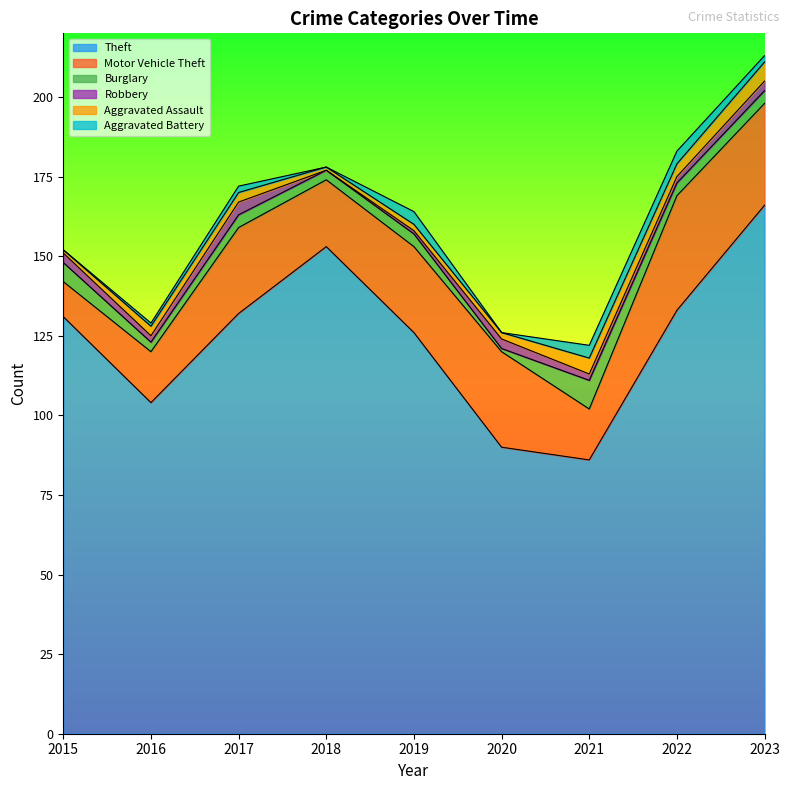

Where is Robbery nearest to the value 2?

2016